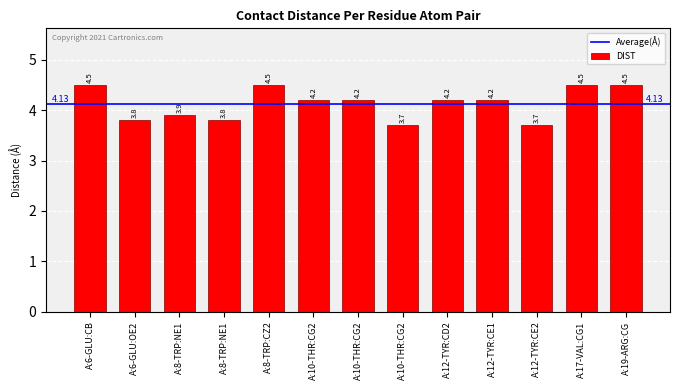

The chart shows a value of 1.9 at A:6-GLU:OE2. True or false?

False